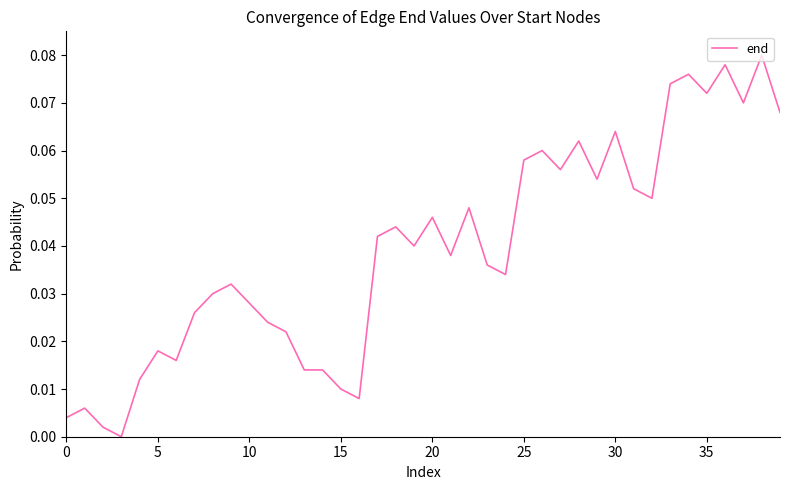

How many lines are shown in the chart?

1